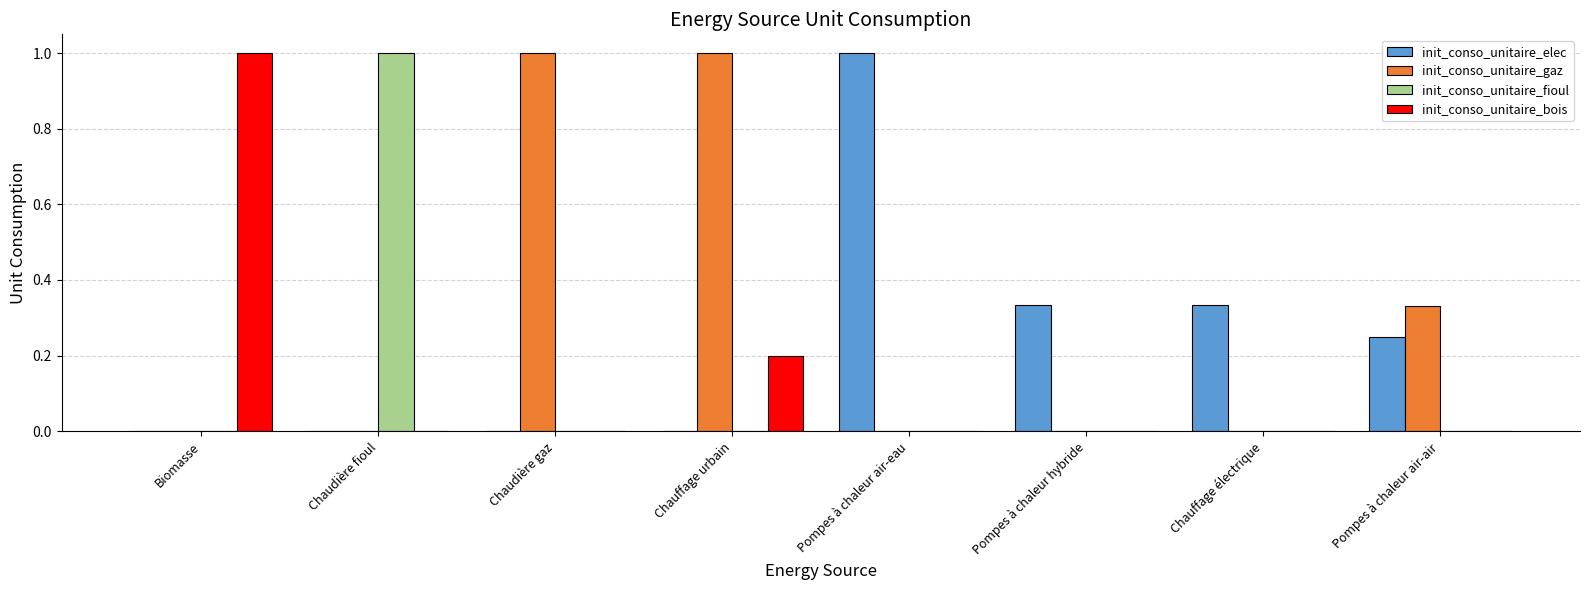

How many categories are shown in the chart?

8